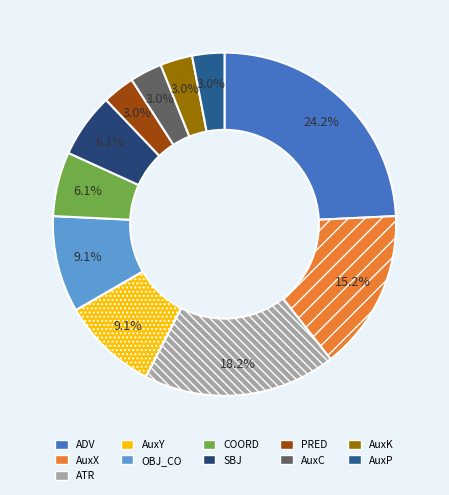

To the nearest percent, what is the difference between the largest and smallest slice percentages?

21%